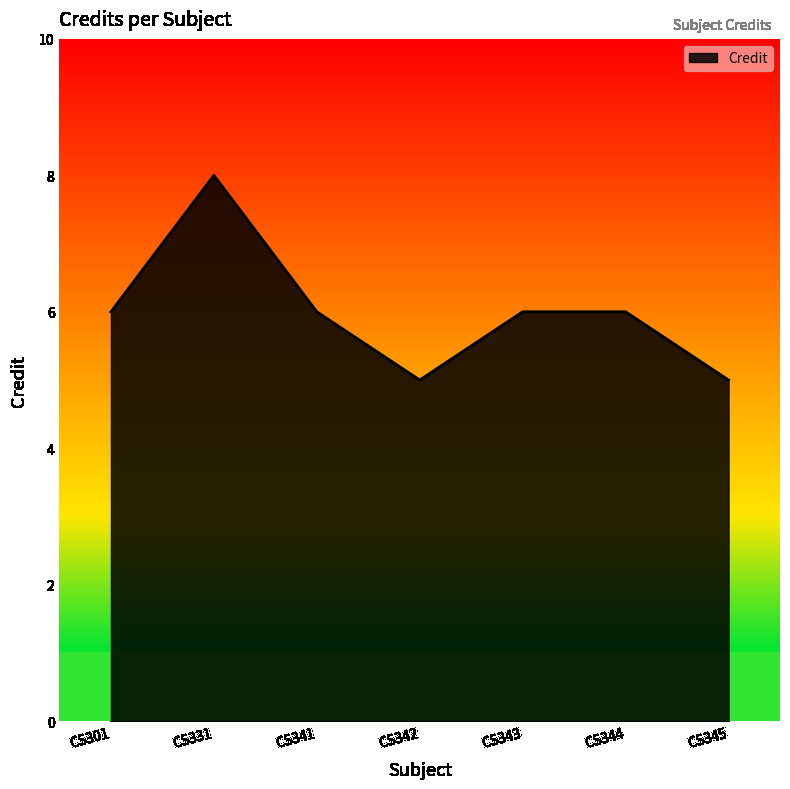

At which category does the data reach its first local peak?

CS331